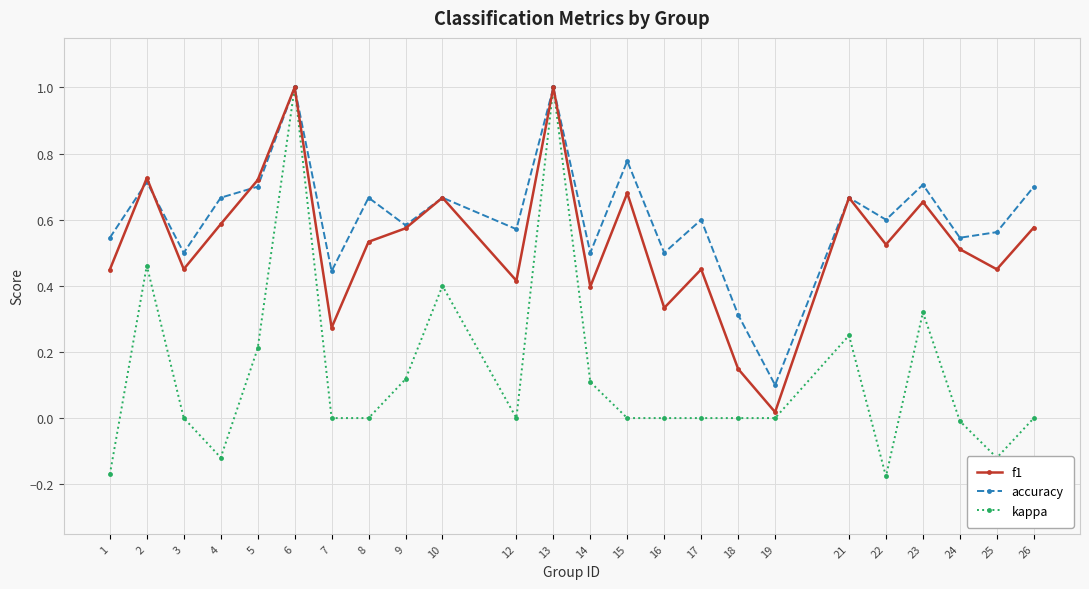

Where is f1 nearest to the value 0?

19